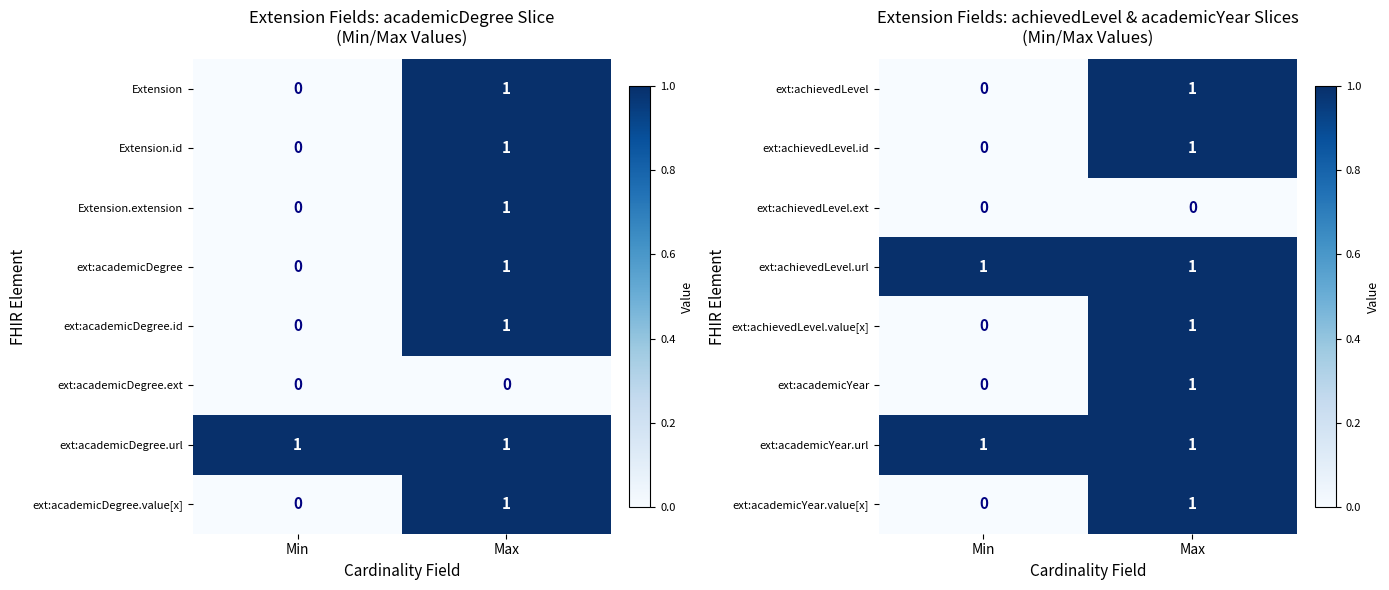

True or false: ext:achievedLevel has a value of 0 at Min.

True